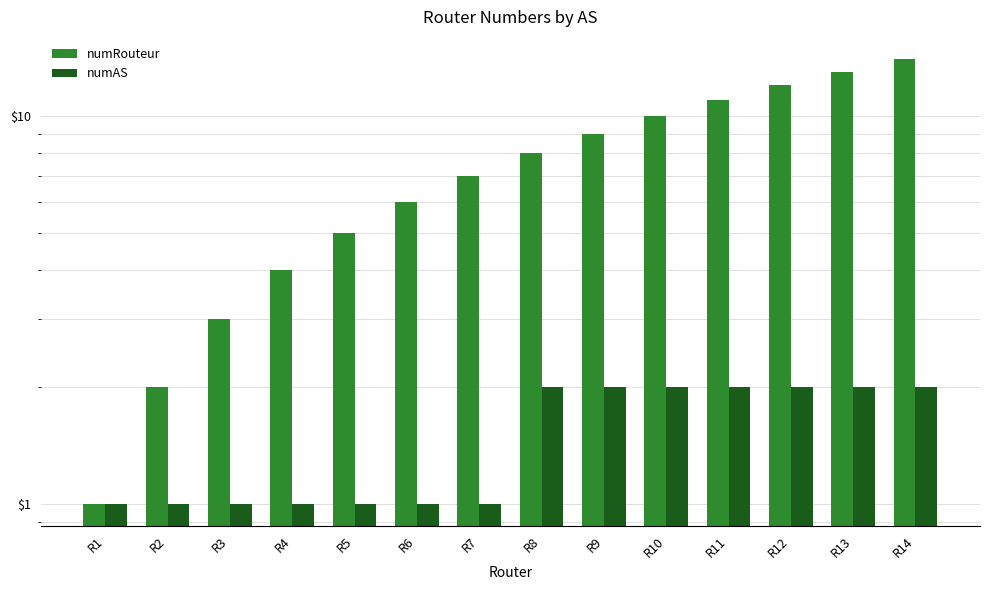

Read the numRouteur value at R12, to the nearest 10.

10